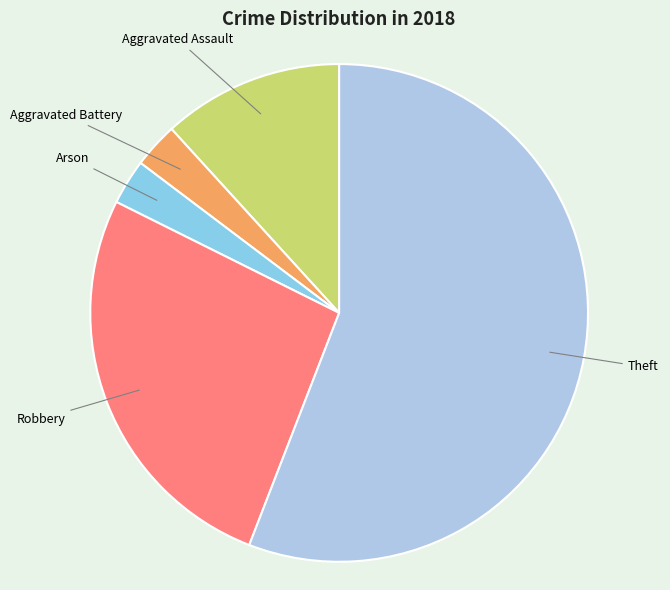

How many segments does this pie chart have?

5